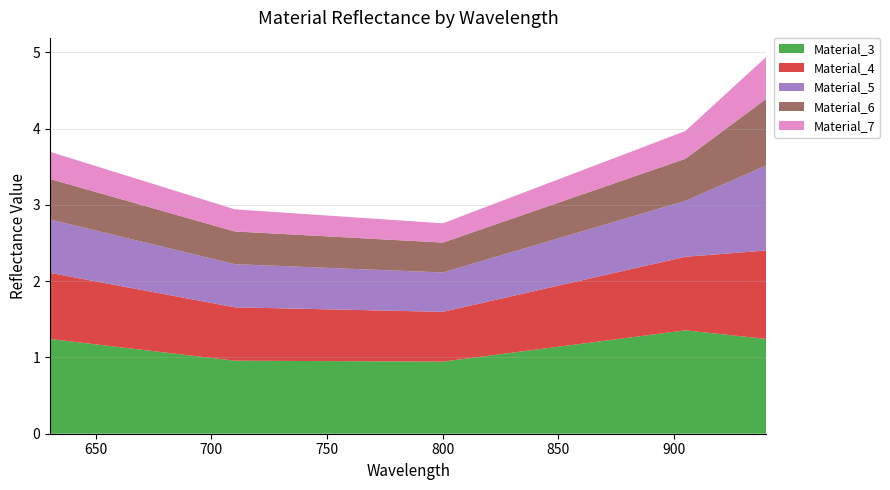

Reading right to left, list all the values displayed in this chart.

Wavelength: 940.1	905.0	800.1	710.1	630.2
Material_3: 1.2	1.4	0.9	1.0	1.2
Material_4: 1.2	1.0	0.7	0.7	0.9
Material_5: 1.1	0.7	0.5	0.6	0.7
Material_6: 0.9	0.6	0.4	0.4	0.5
Material_7: 0.6	0.4	0.3	0.3	0.4